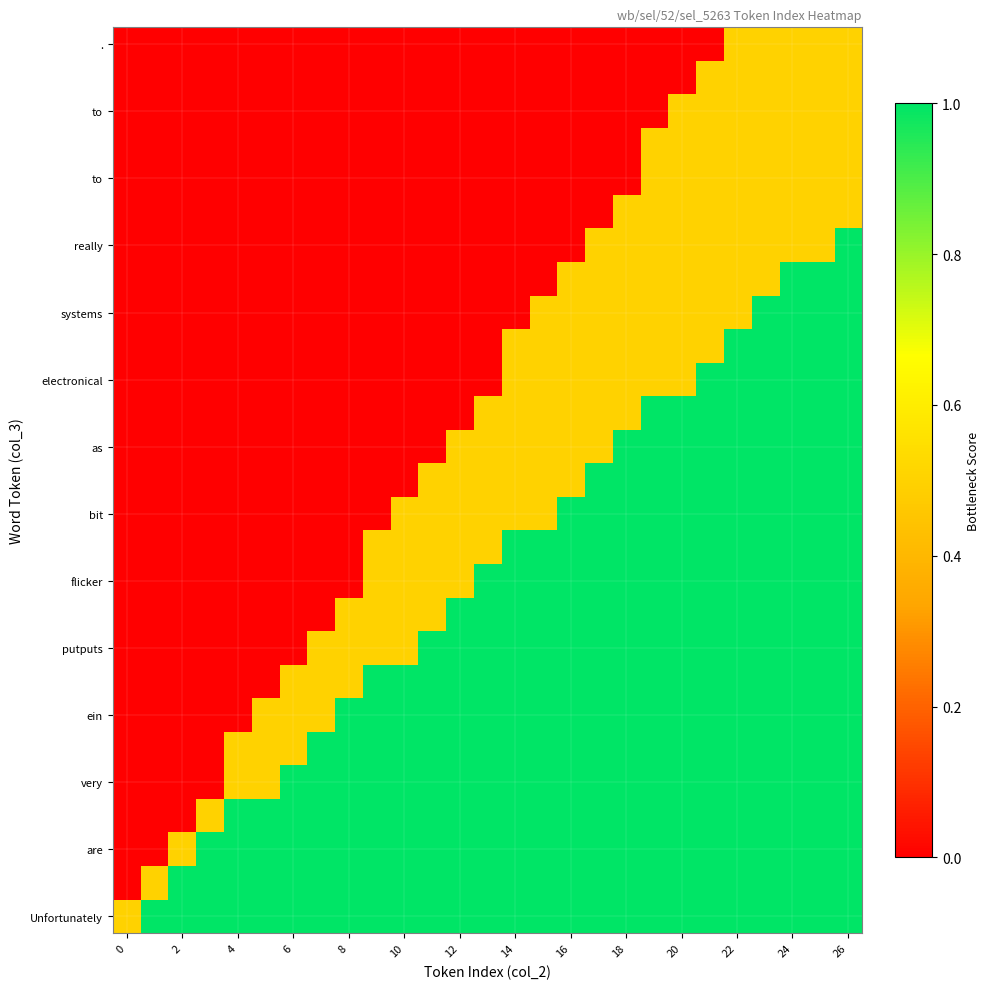

Count the number of data series in this chart.

27